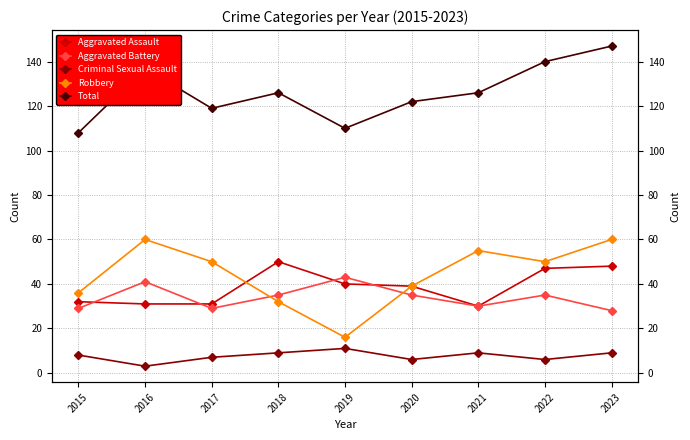

Where does the Aggravated Assault series first go above 39?

2018